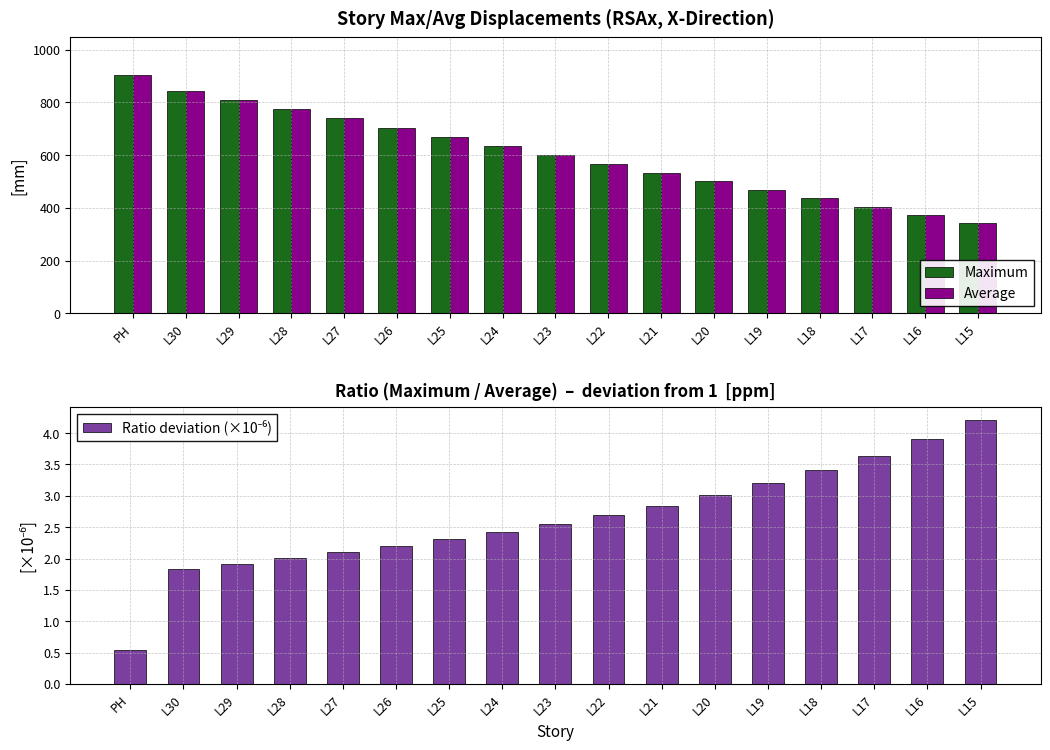

The Maximum series shows 162.9 at L27. True or false?

False